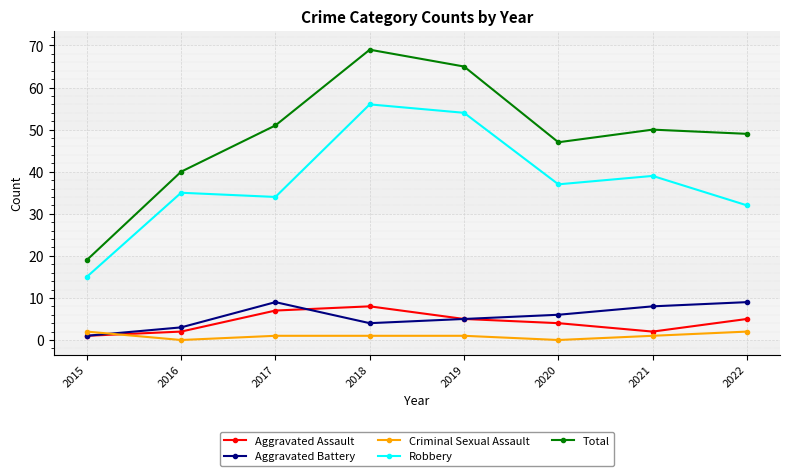

Does the chart have visible grid lines?

Yes